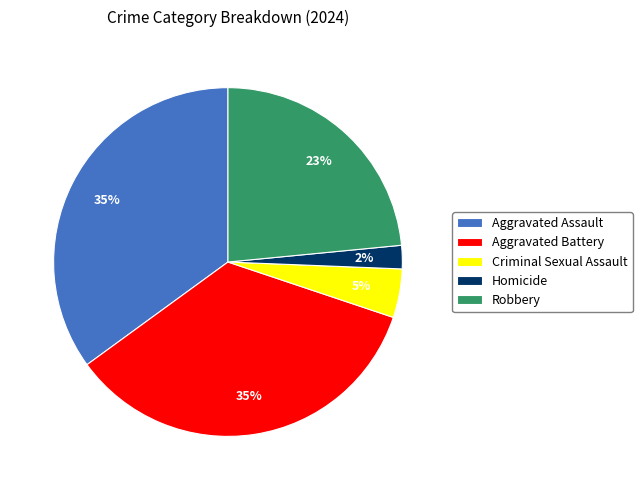

To the nearest percent, what percentage of the pie is Aggravated Assault?

35%